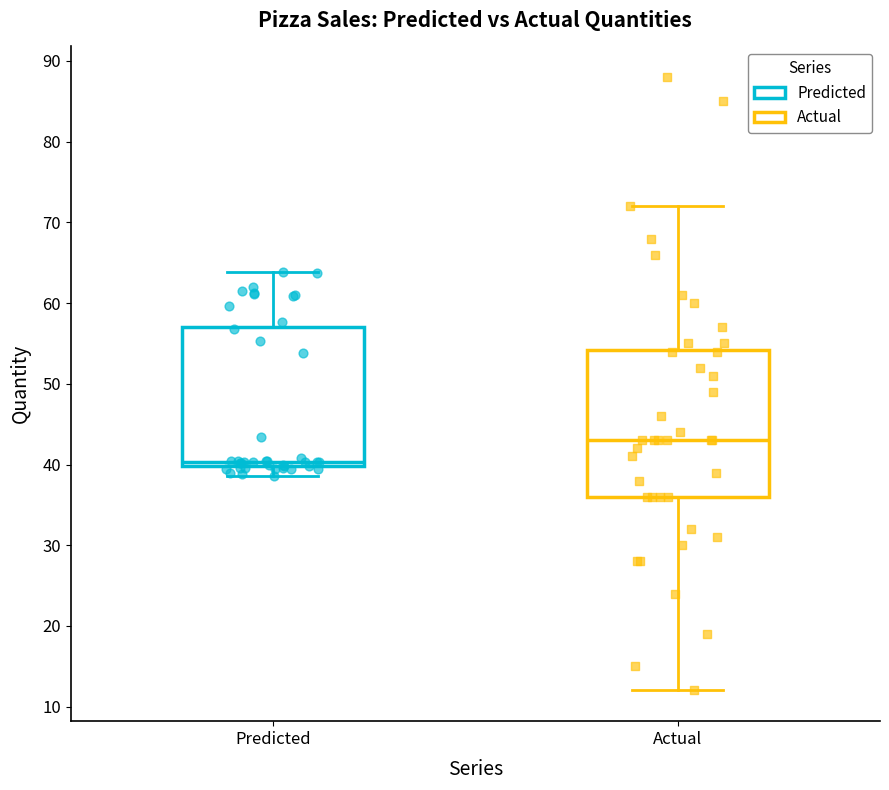

Where does the upper whisker of the box for Actual end on the y-axis? The values are not printed on the chart, so give them approximately, as read against the axis.

72